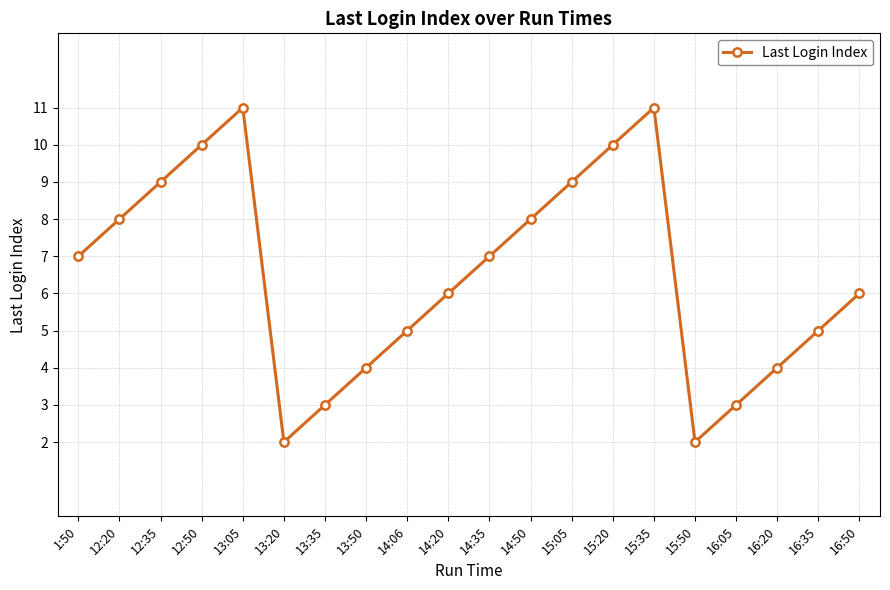

What is the maximum value shown in the chart?

11